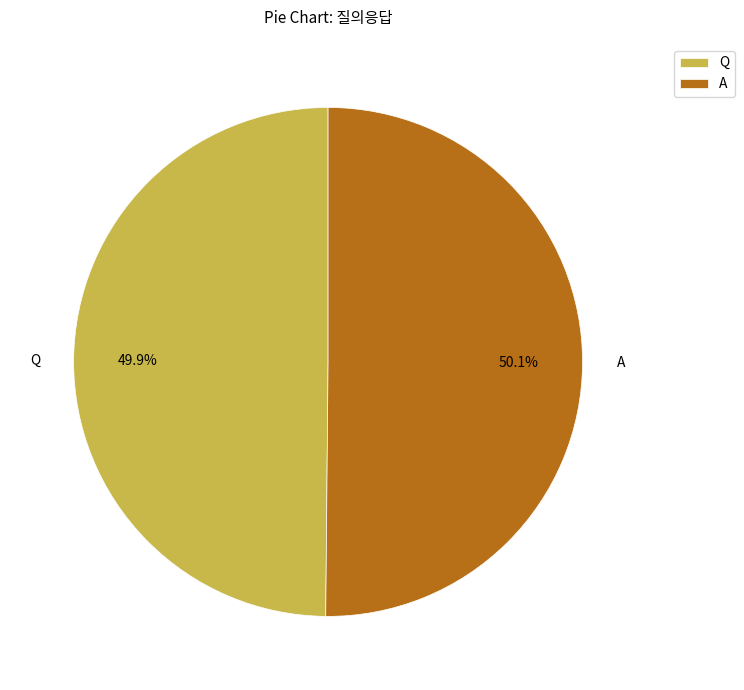

To the nearest percent, what is the average slice percentage?

50%